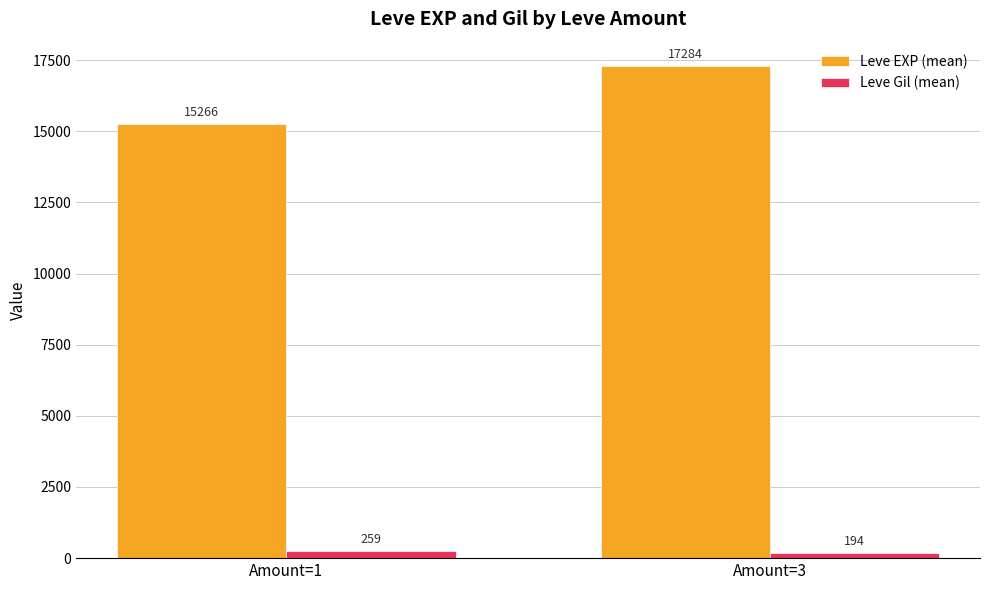

What are all the series names shown in the legend?

Leve EXP (mean), Leve Gil (mean)